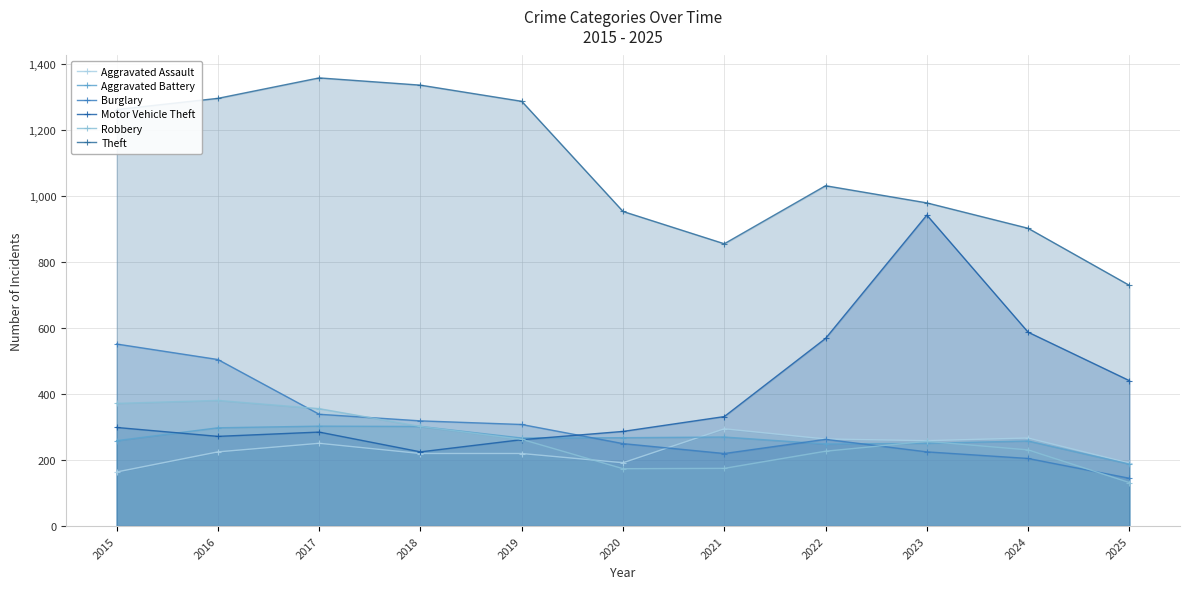

Is the value of Motor Vehicle Theft at 2021 greater than the value of Theft at 2019?

No